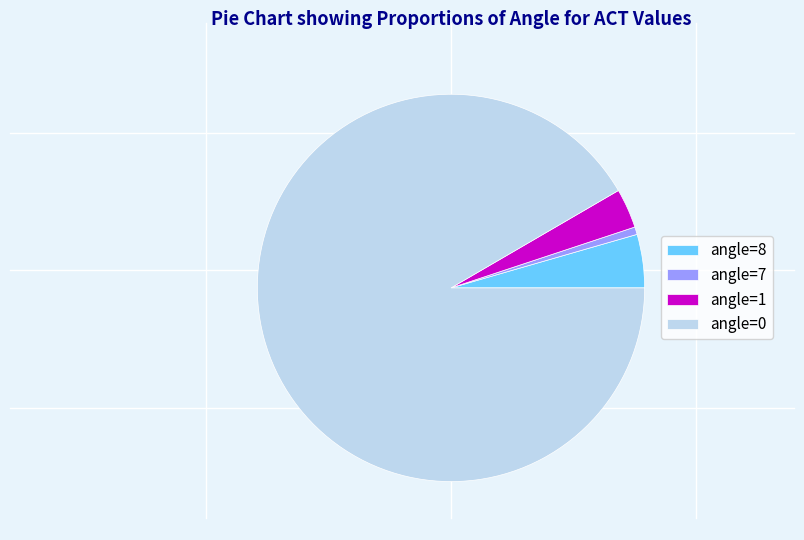

Combined, do angle=0 and angle=8 account for over 50%?

Yes